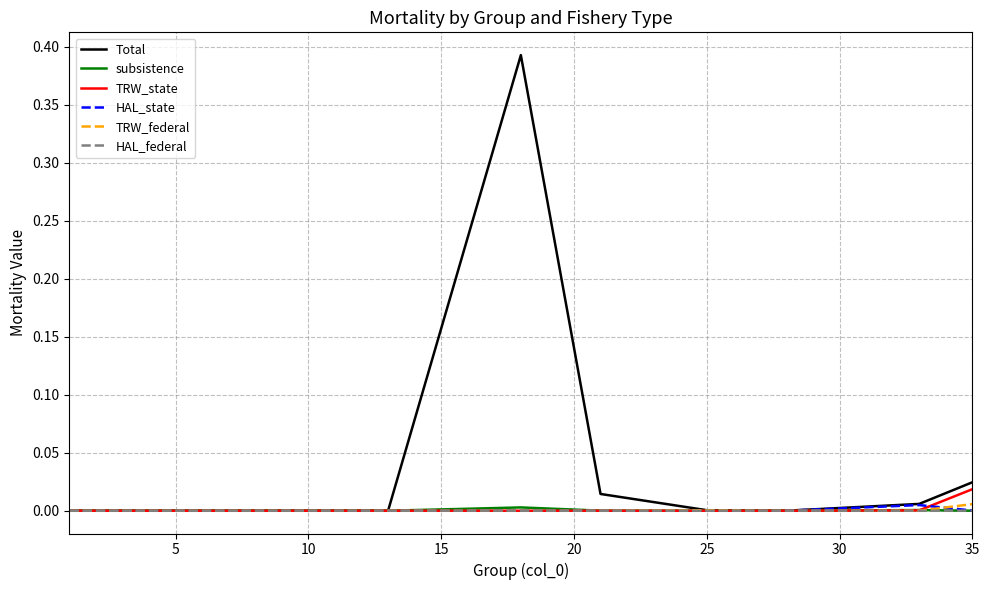

Which series has the widest spread of values?

Total